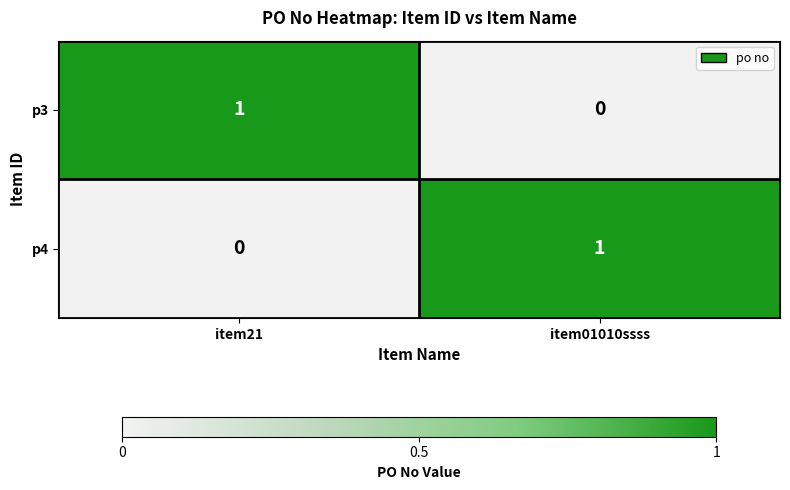

Which category has the highest value in the p3 series?

item21